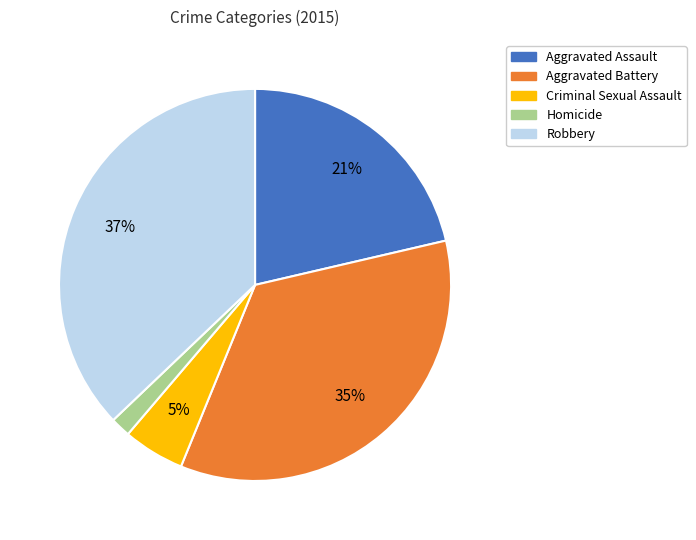

Is there a majority slice in this chart?

No